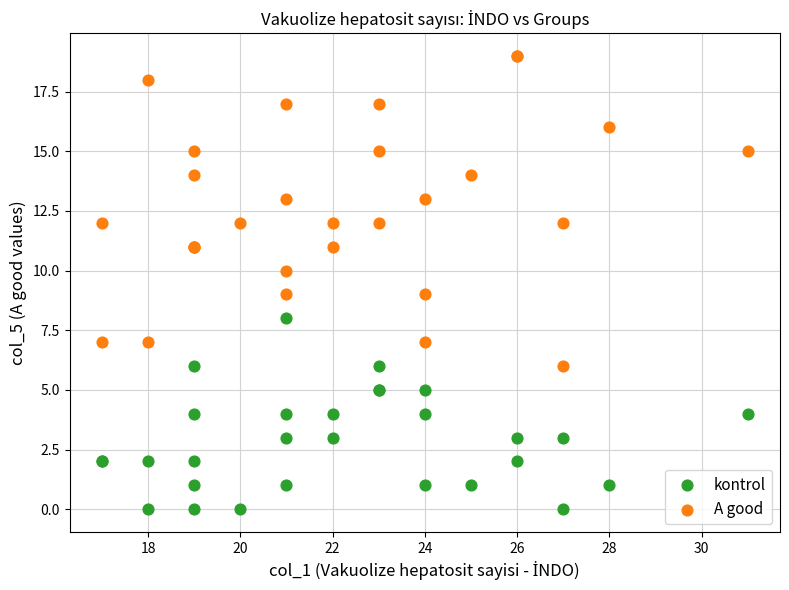

What are all the series names shown in the legend?

kontrol, A good